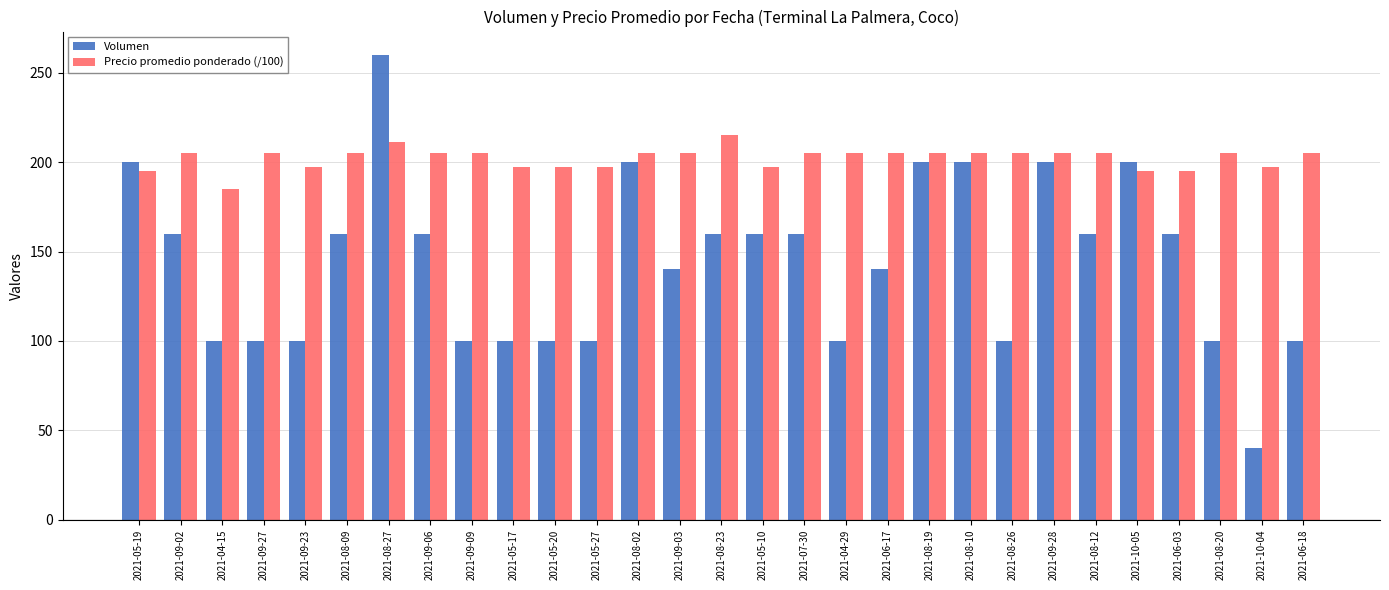

The value of Volumen at 2021-06-03 is 225.0. True or false?

False